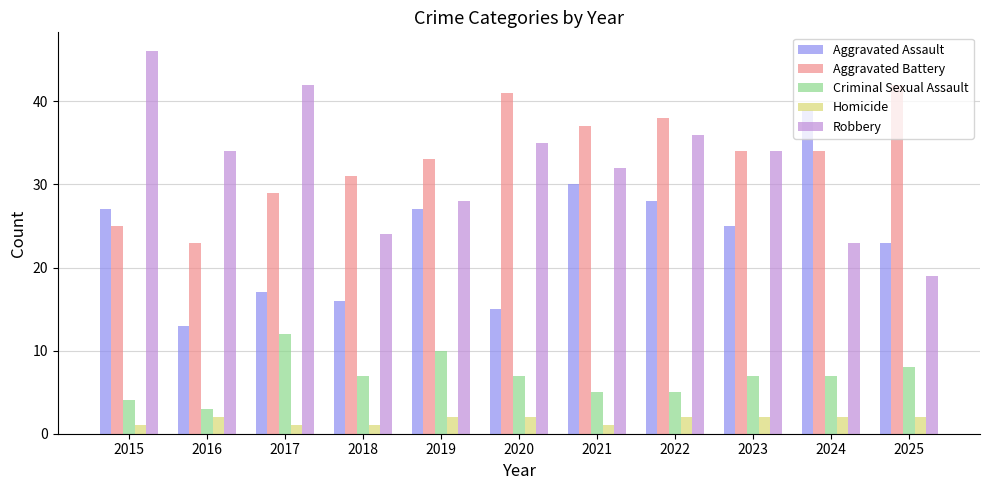

Which series has the widest spread of values?

Robbery